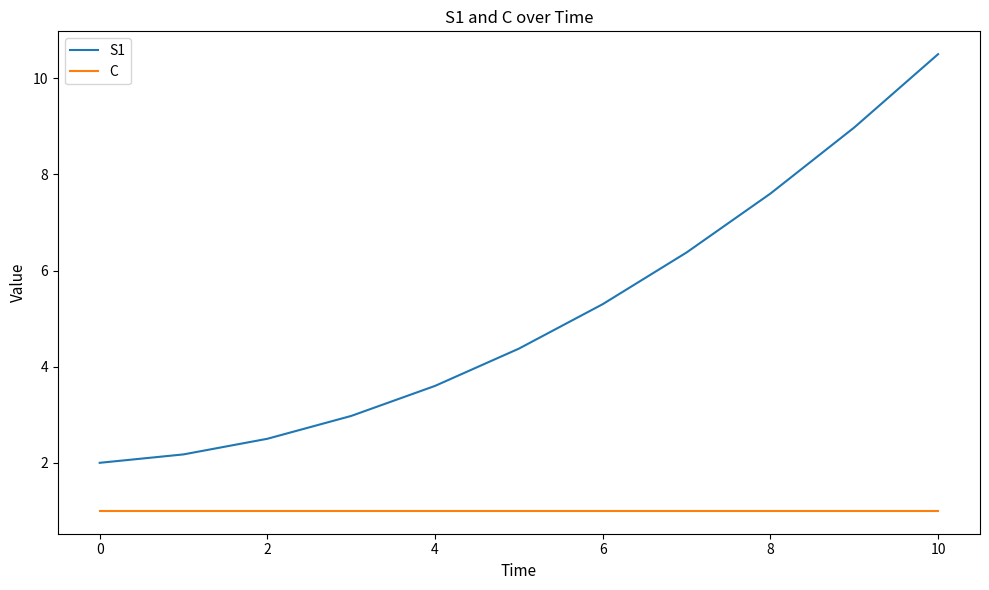

What is the lowest value of the S1 series?

2.0